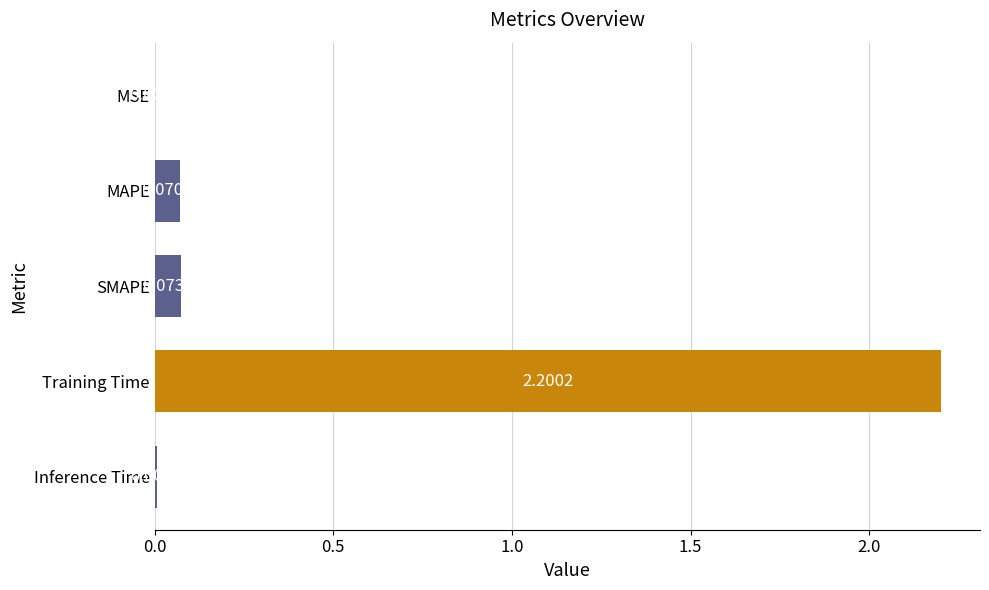

At which category does the chart reach its peak across all series?

Training Time